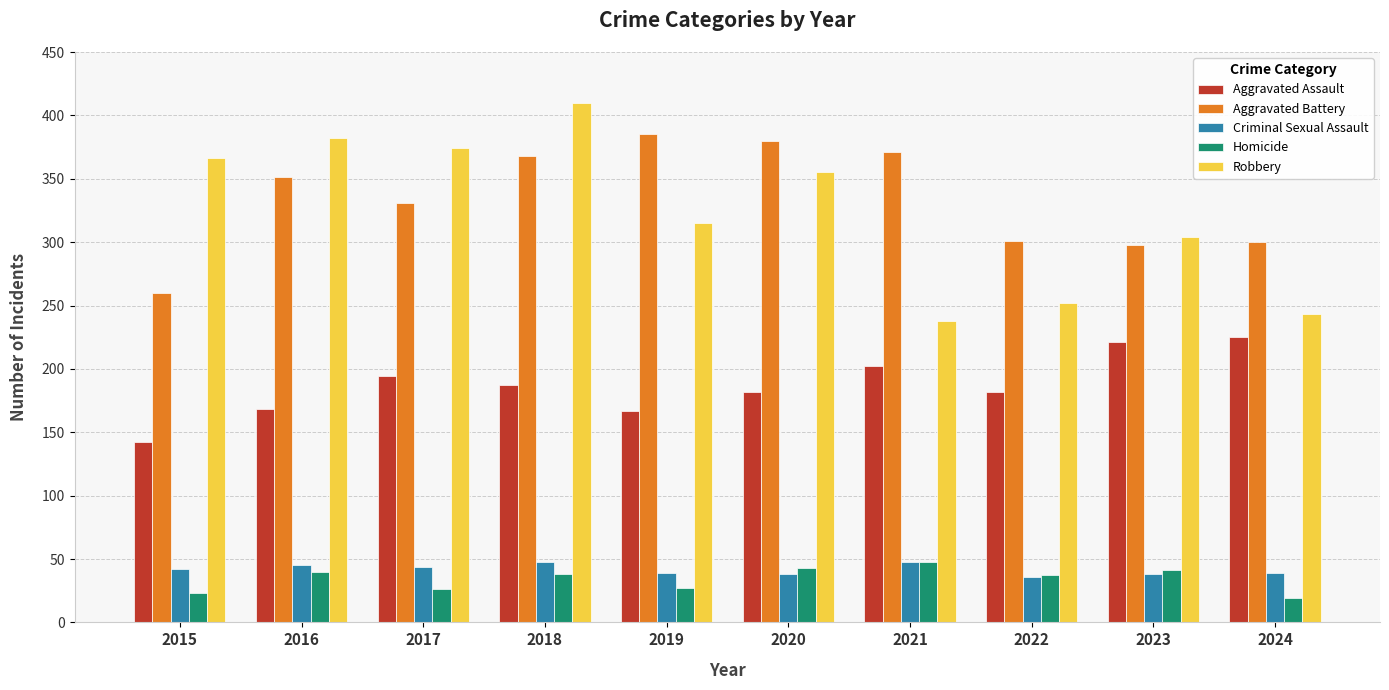

What is the minimum value for Homicide?

19